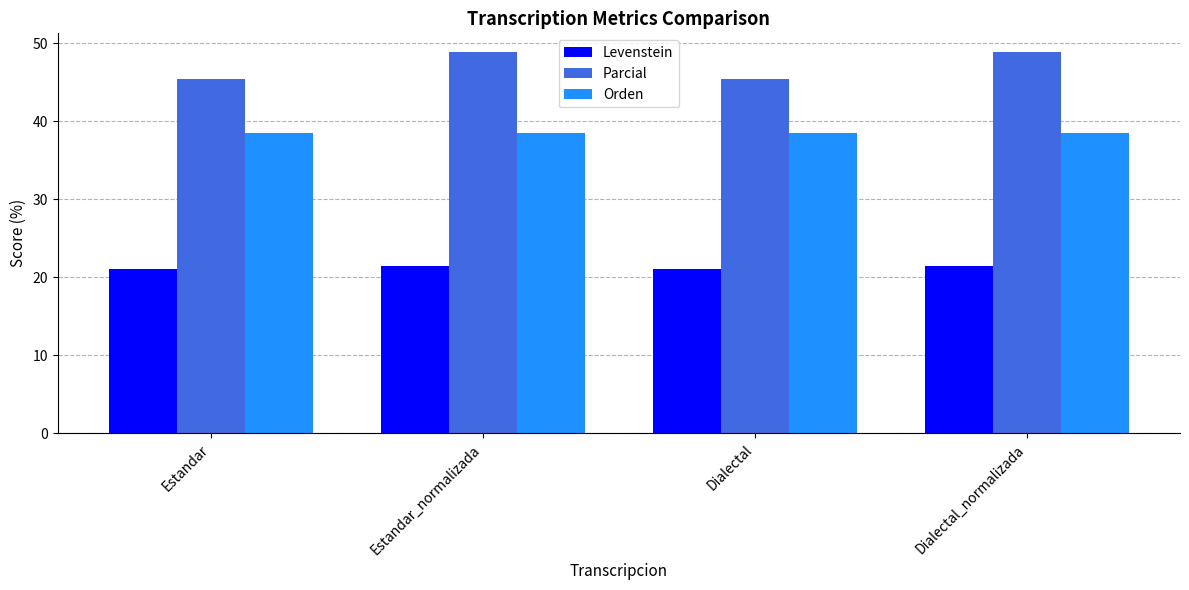

What are all the series names shown in the legend?

Levenstein, Parcial, Orden